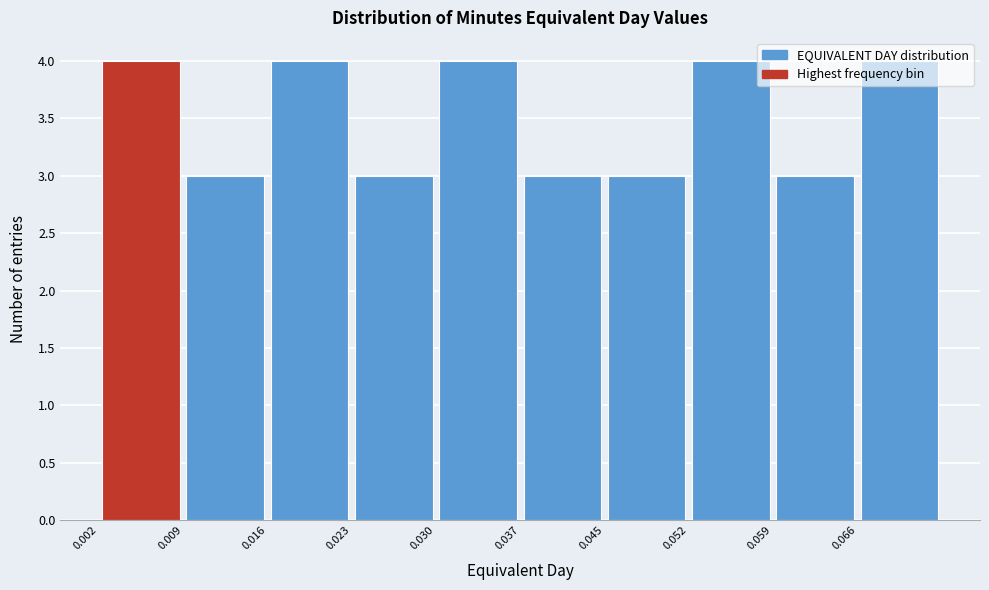

Reading left to right, transcribe this chart: for each bar, give the range it covers on the x-axis and its height. Neither the bar edges nor the heights are printed on the chart, so give them approximately, as read against the axes.

0.002 to 0.009: 4
0.009 to 0.016: 3
0.016 to 0.023: 4
0.023 to 0.030: 3
0.030 to 0.038: 4
0.038 to 0.045: 3
0.045 to 0.052: 3
0.052 to 0.059: 4
0.059 to 0.066: 3
0.066 to 0.073: 4